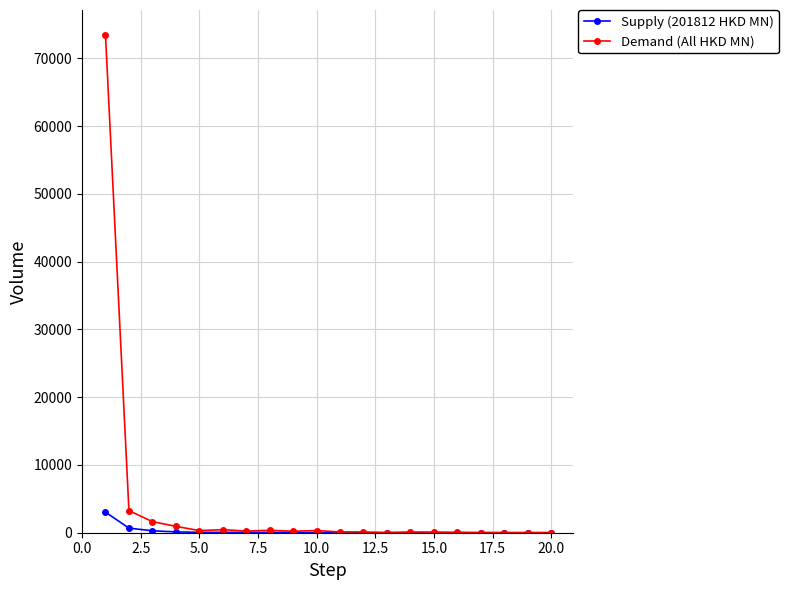

What is the maximum value for Demand (All HKD MN)?

73464.4